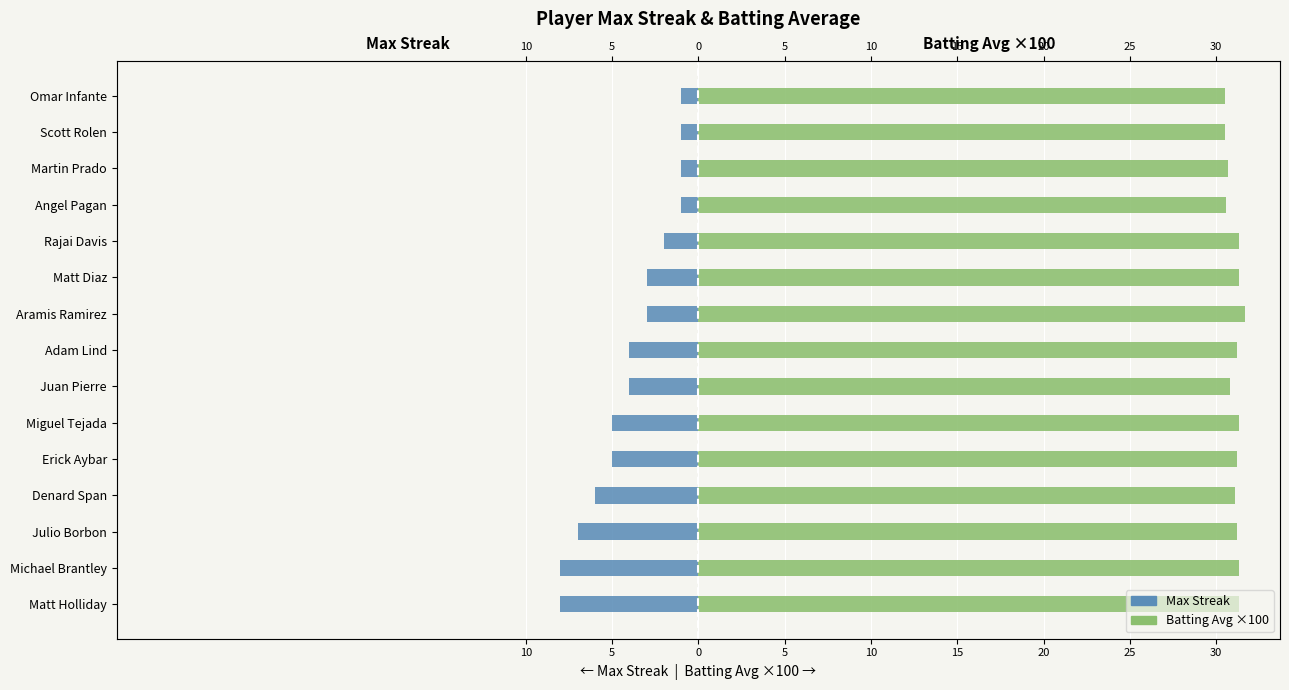

Reading right to left, extract all data points from this chart.

Max Streak: -1.0	-1.0	-1.0	-1.0	-2.0	-3.0	-3.0	-4.0	-4.0	-5.0	-5.0	-6.0	-7.0	-8.0	-8.0
Batting Avg ×100: 30.5	30.5	30.7	30.6	31.3	31.3	31.7	31.2	30.8	31.3	31.2	31.1	31.2	31.3	31.3